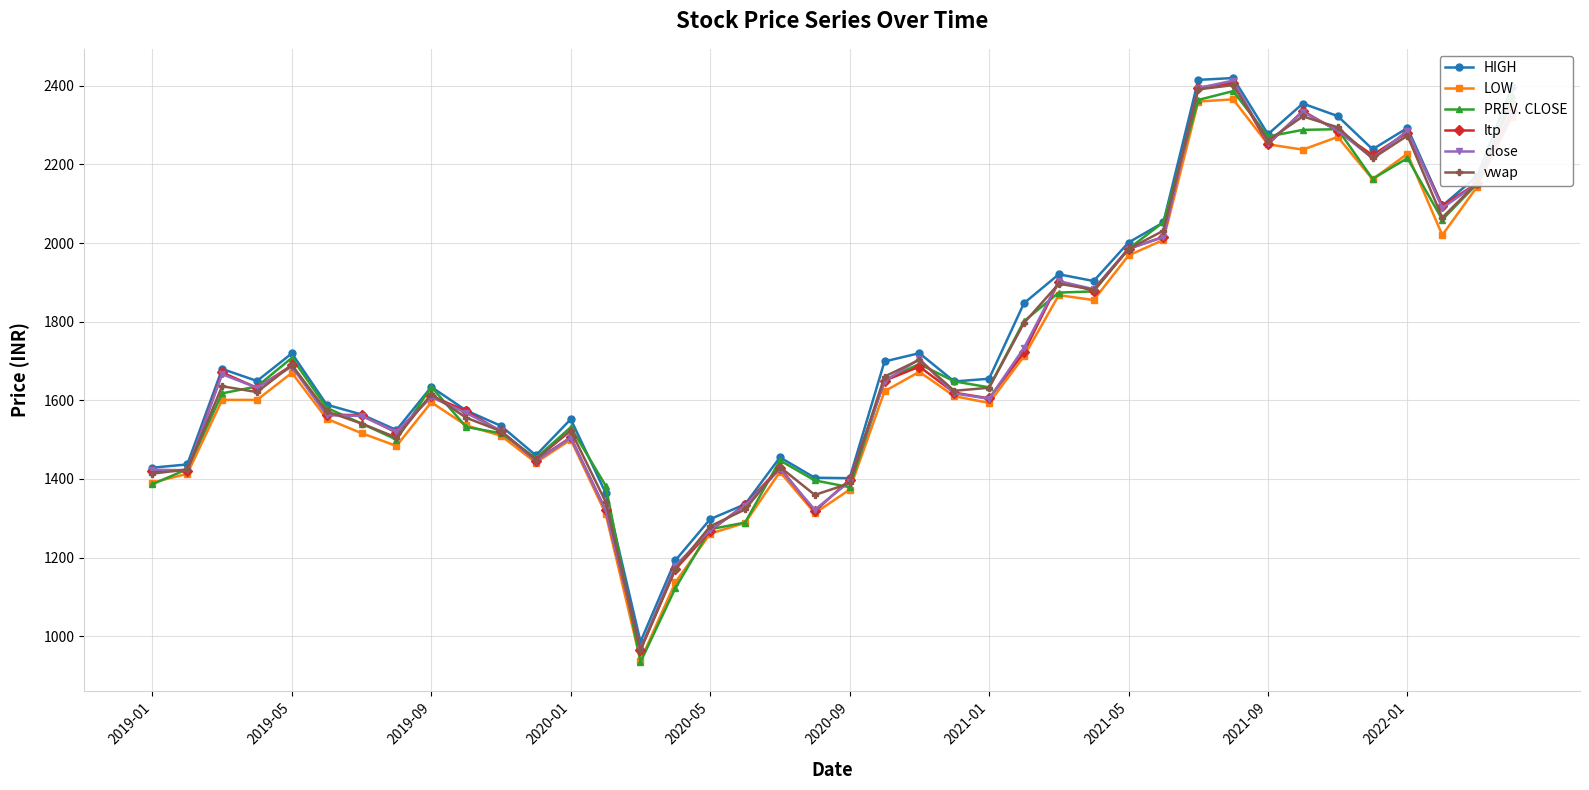

How many data points in ltp are less than 1631?

20